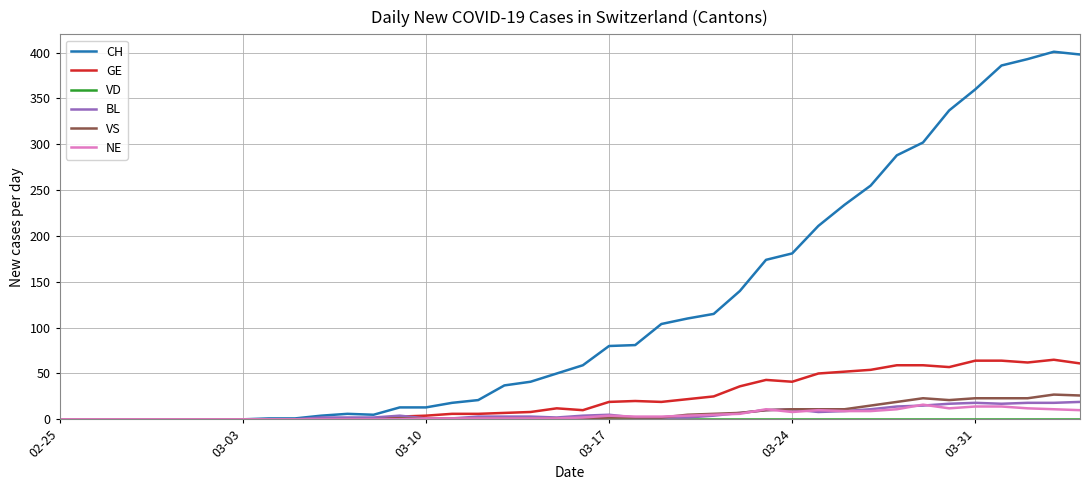

Which series has the largest range (max minus min)?

CH